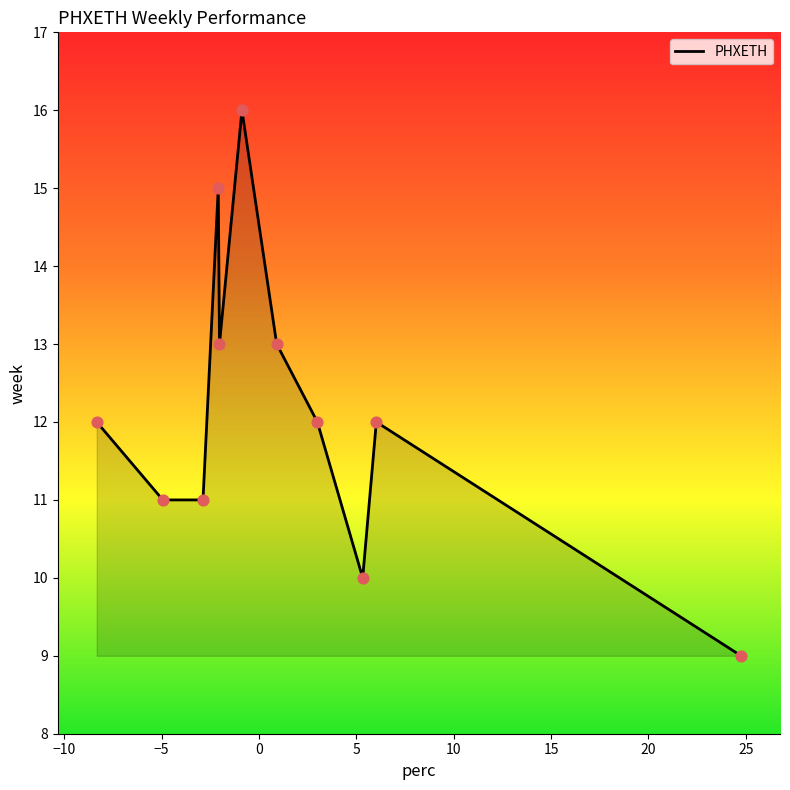

What is the smallest value displayed?

9